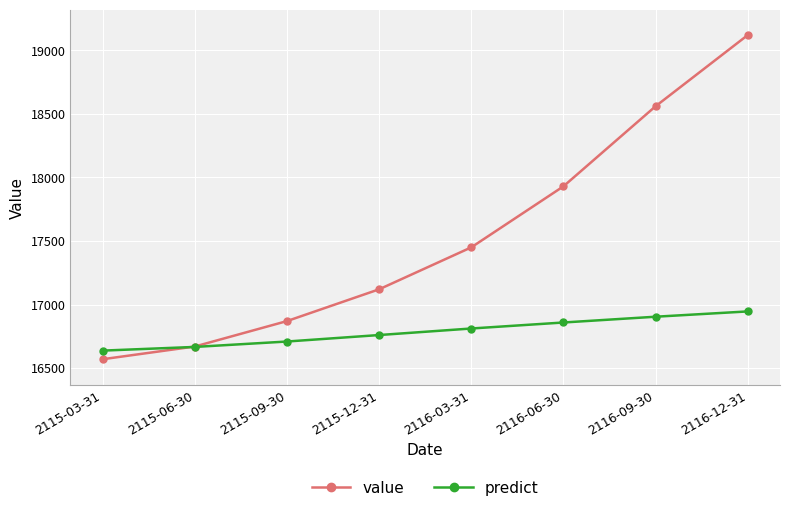

How many categories are shown in the chart?

8